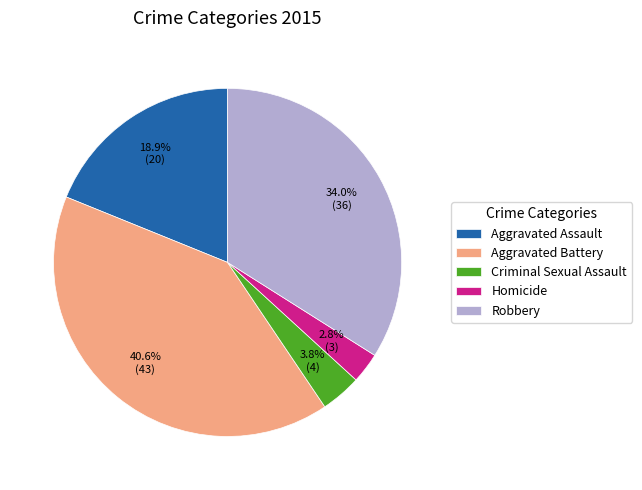

Is Aggravated Battery the majority of the pie?

No